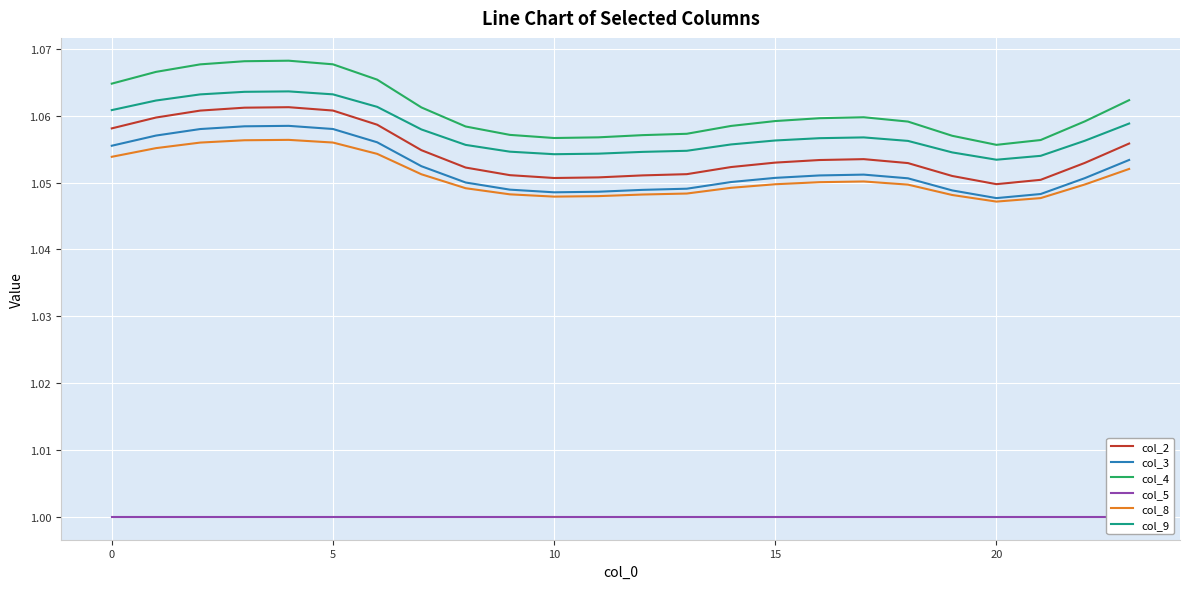

Count the number of categories in the chart.

24